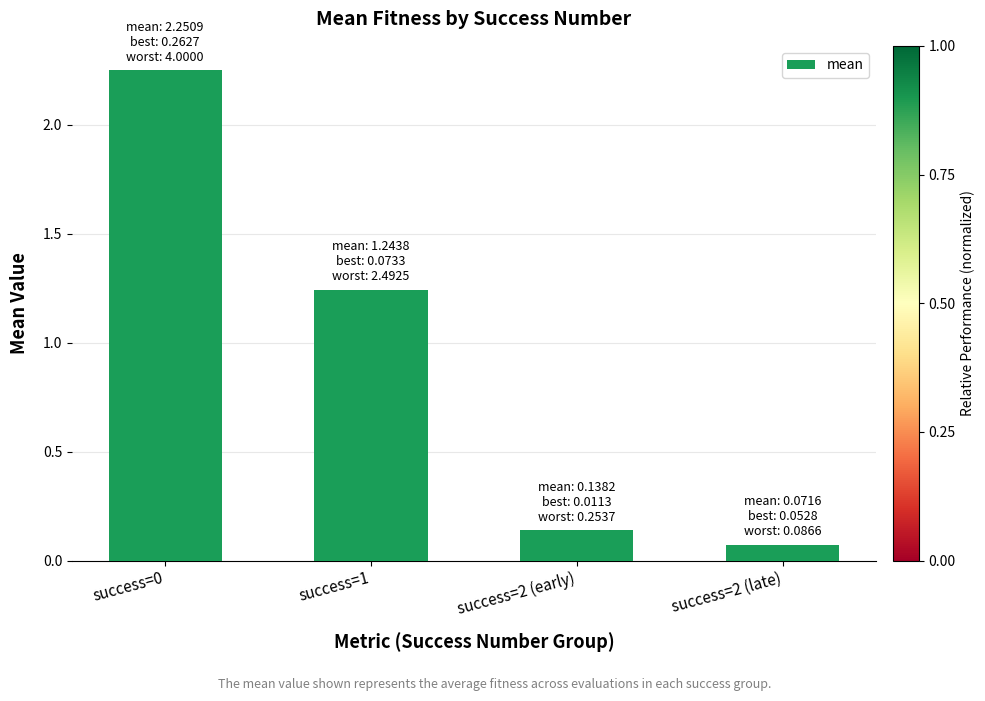

List the labels in order of value, smallest first.

success=2 (late), success=2 (early), success=1, success=0